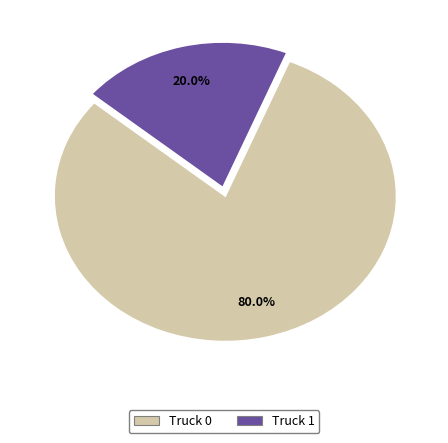

Is it true that Truck 0 is 80% of the pie?

True